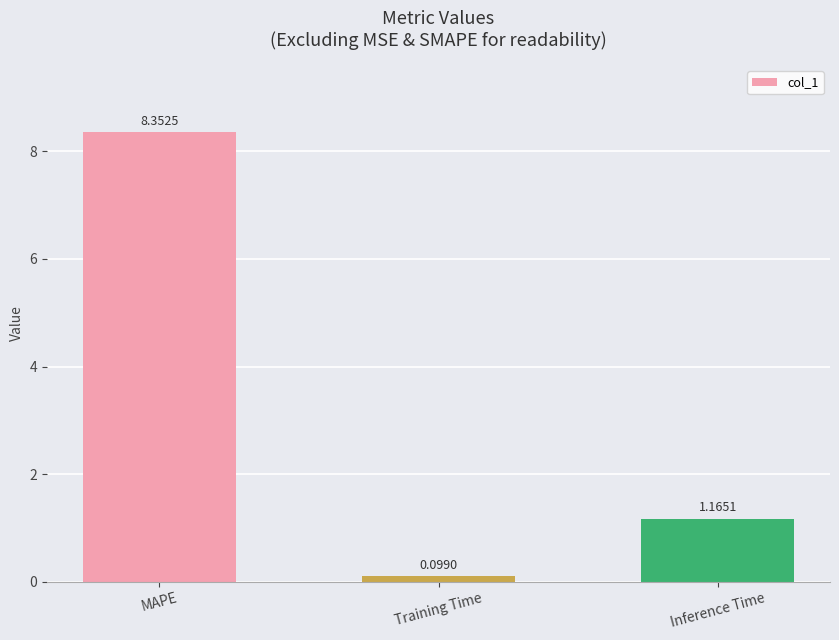

What is the label of the 1st bar from the right?

Inference Time